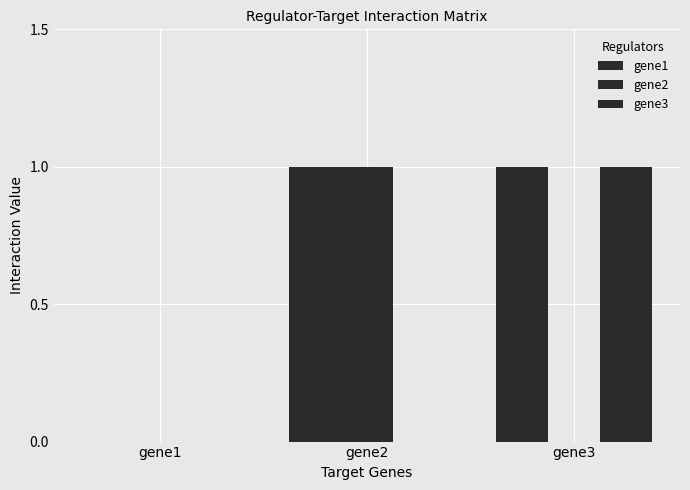

At which category is the sum across all series the highest?

gene2